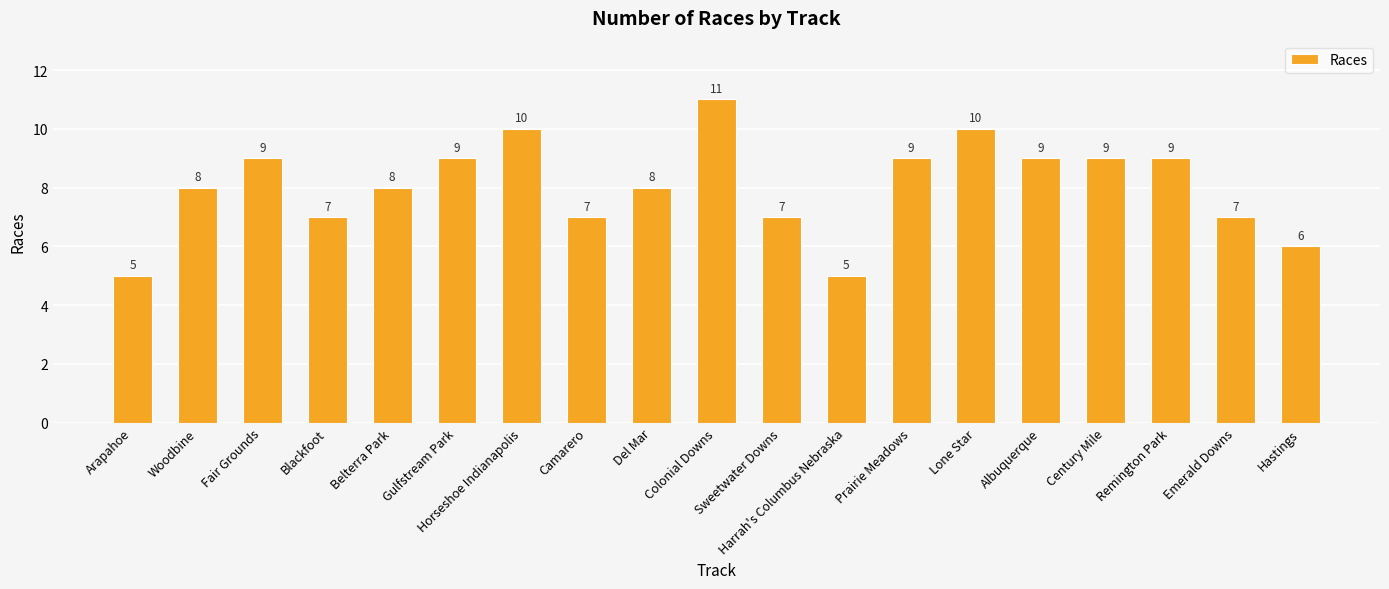

What is the average value?

8